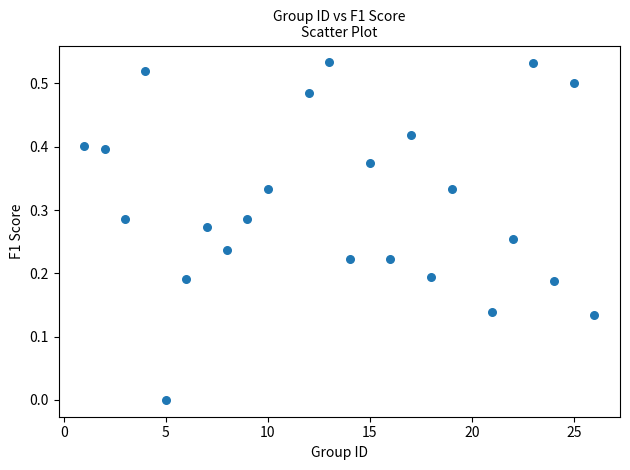

How many points are shown in the scatter plot?

24